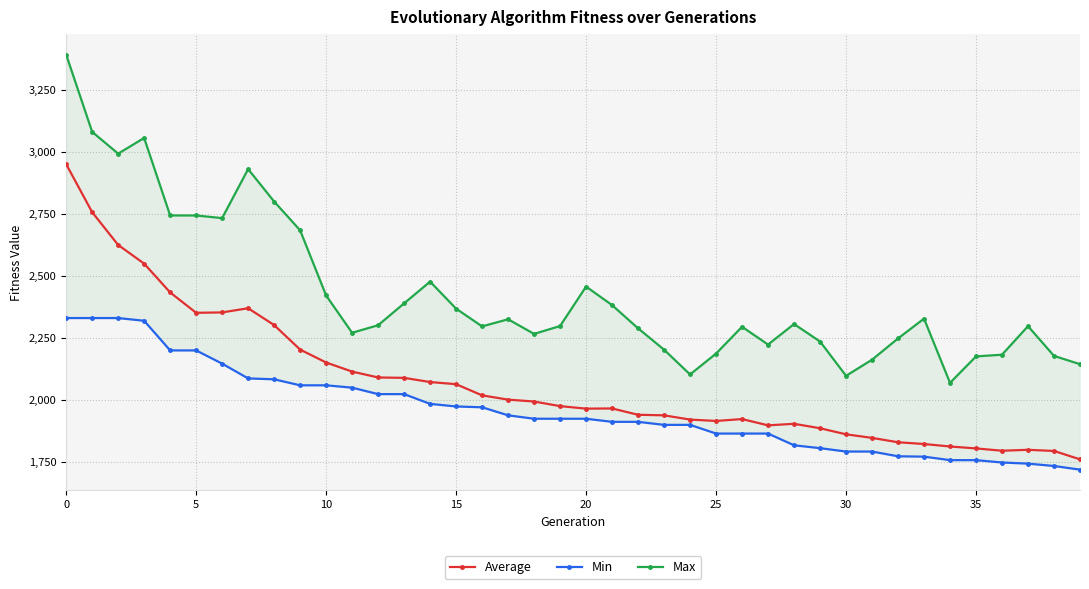

True or false: Average has more than 1 points higher than both neighbors.

True